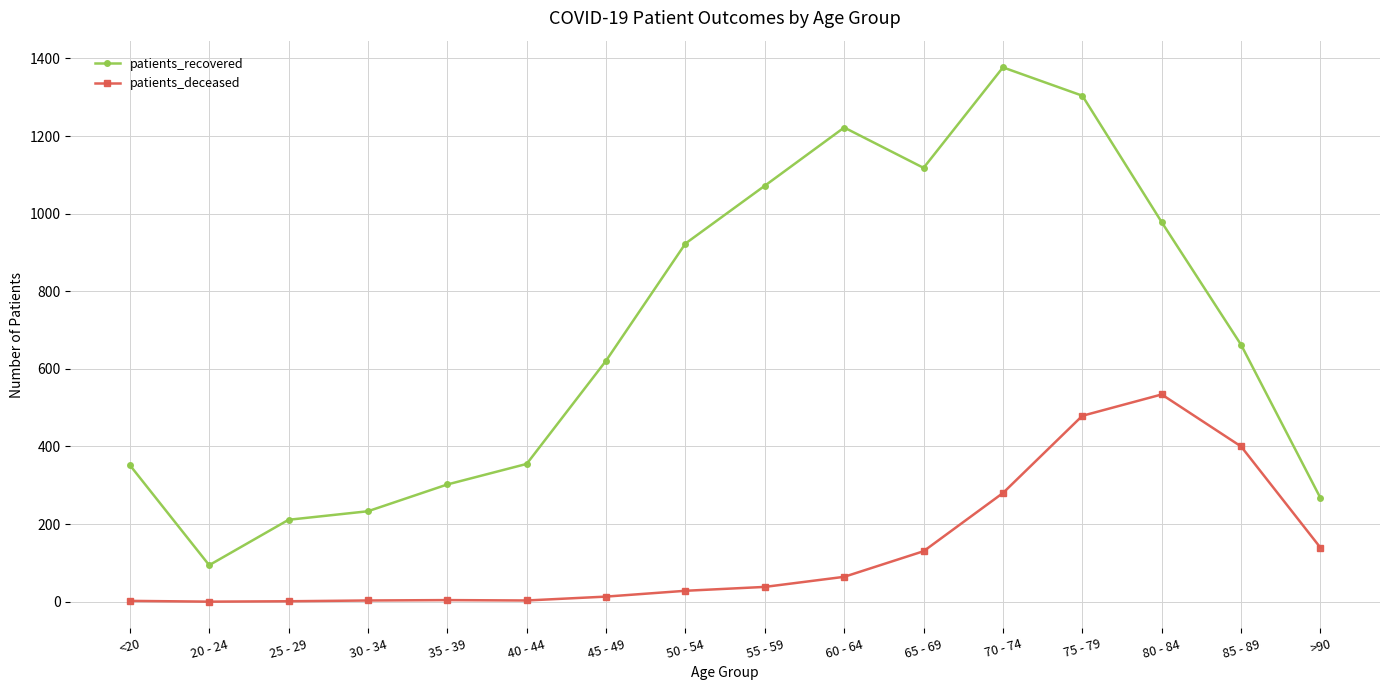

How many categories are shown in the chart?

16